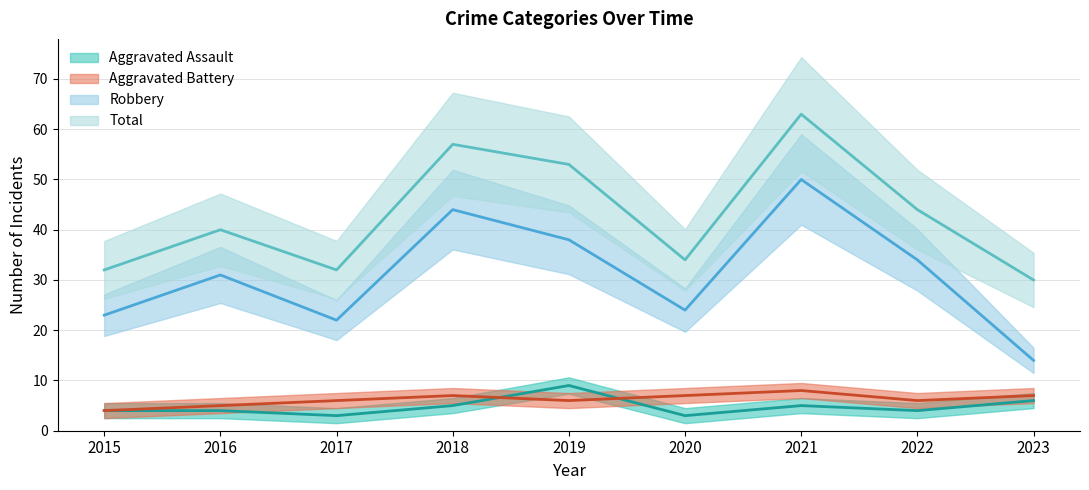

What is the total value across all series at 2019?

106